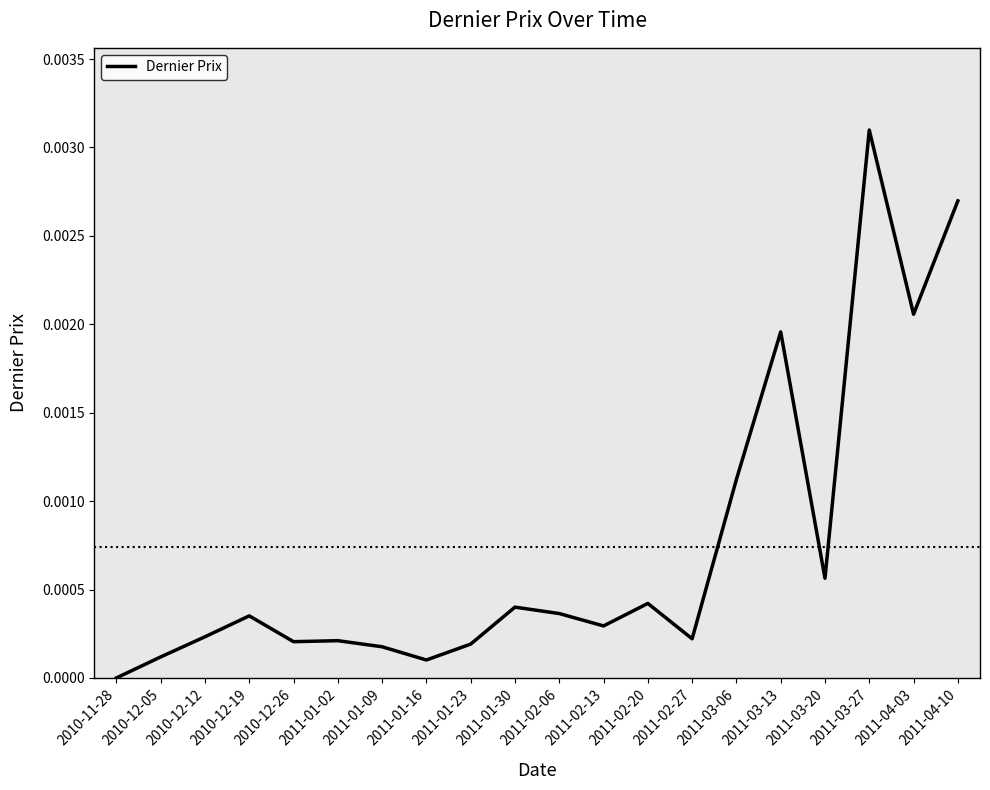

The chart shows a value of 0.0 at 2010-12-26. True or false?

True